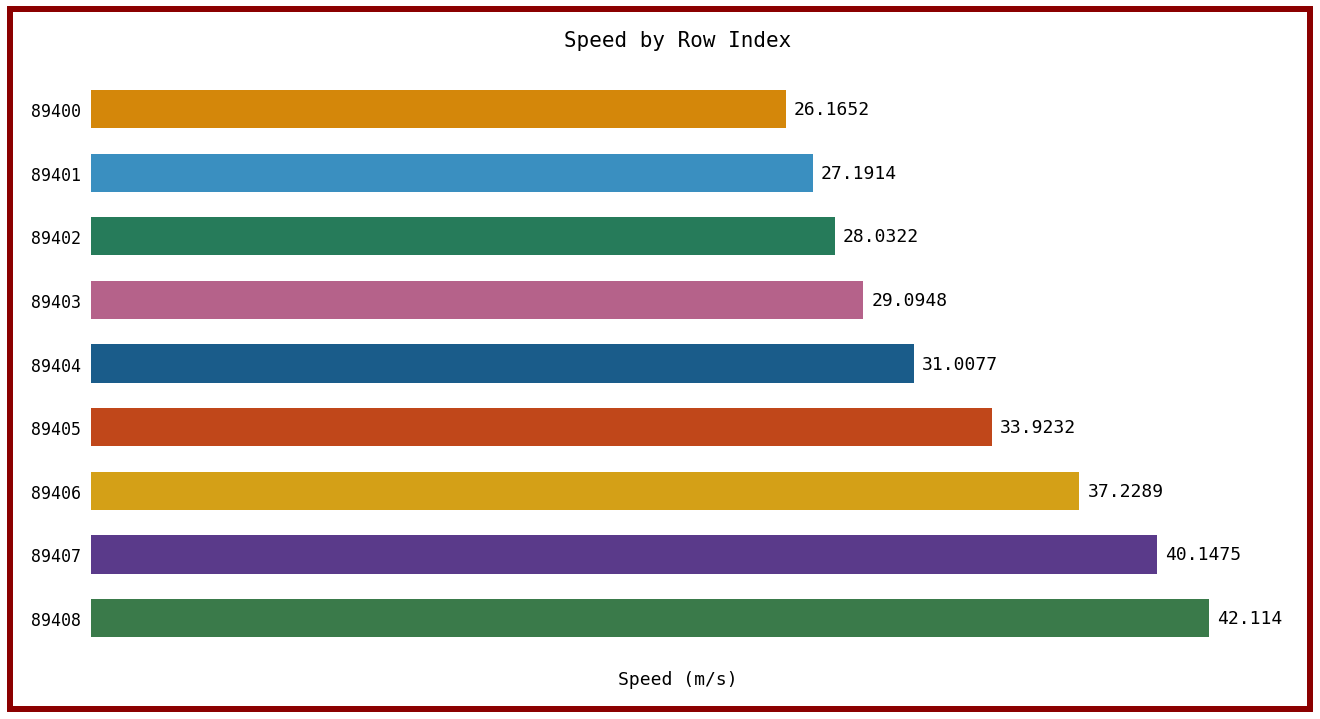

What is the change in value from 89401 to 89402?

+0.8